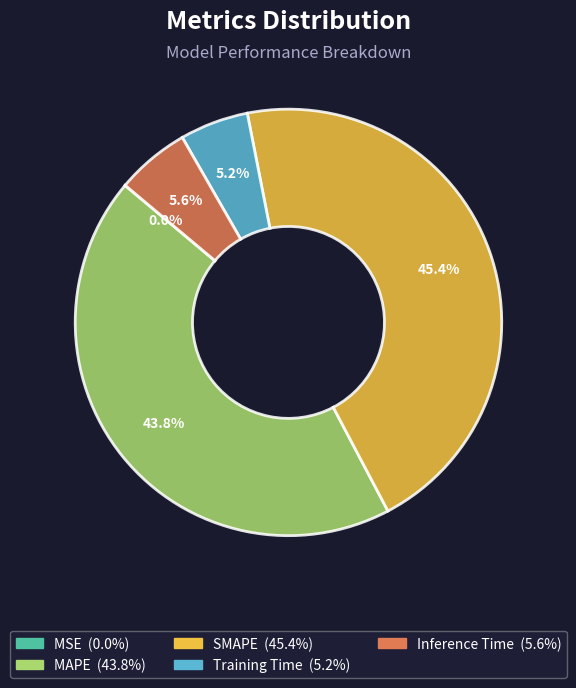

Is there any slice that represents more than half of the pie?

No